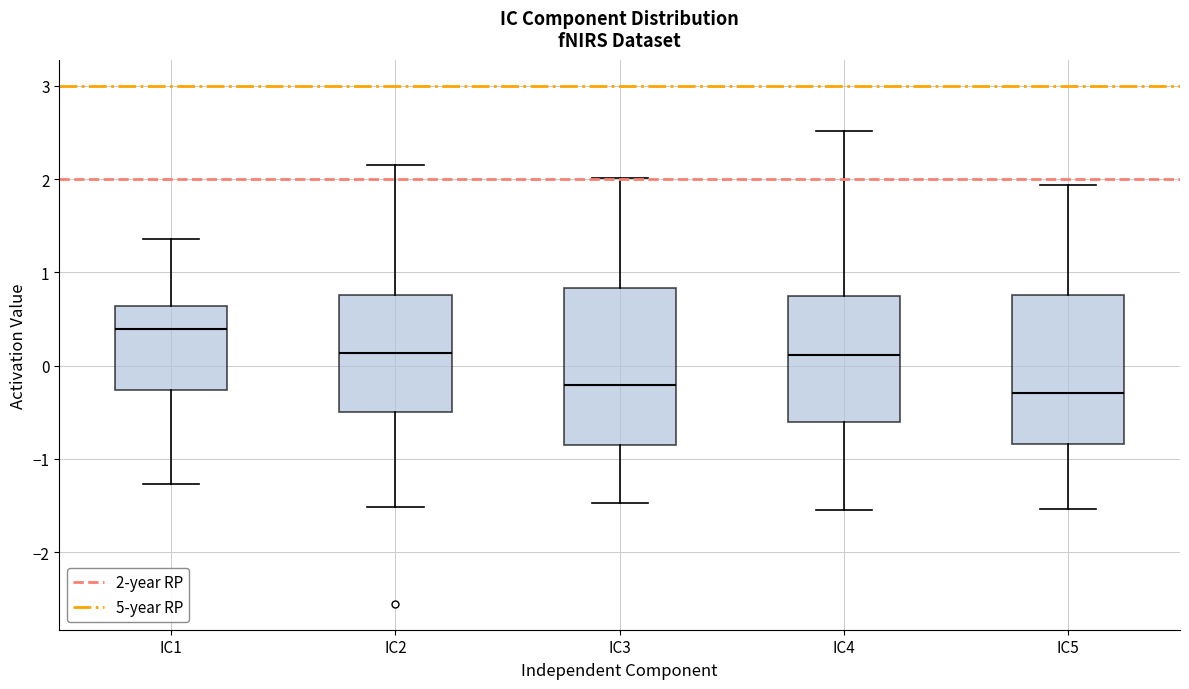

Where does the lower whisker of the box for IC2 end on the y-axis? The values are not printed on the chart, so give them approximately, as read against the axis.

-1.5